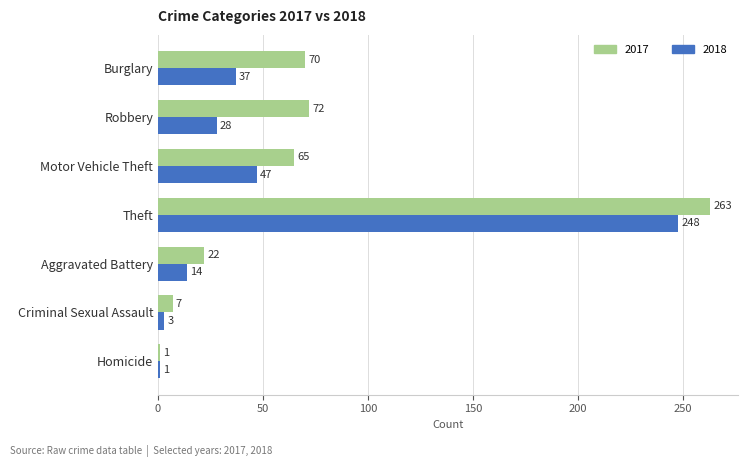

What is the difference between the 2017 values at Criminal Sexual Assault and Burglary?

63